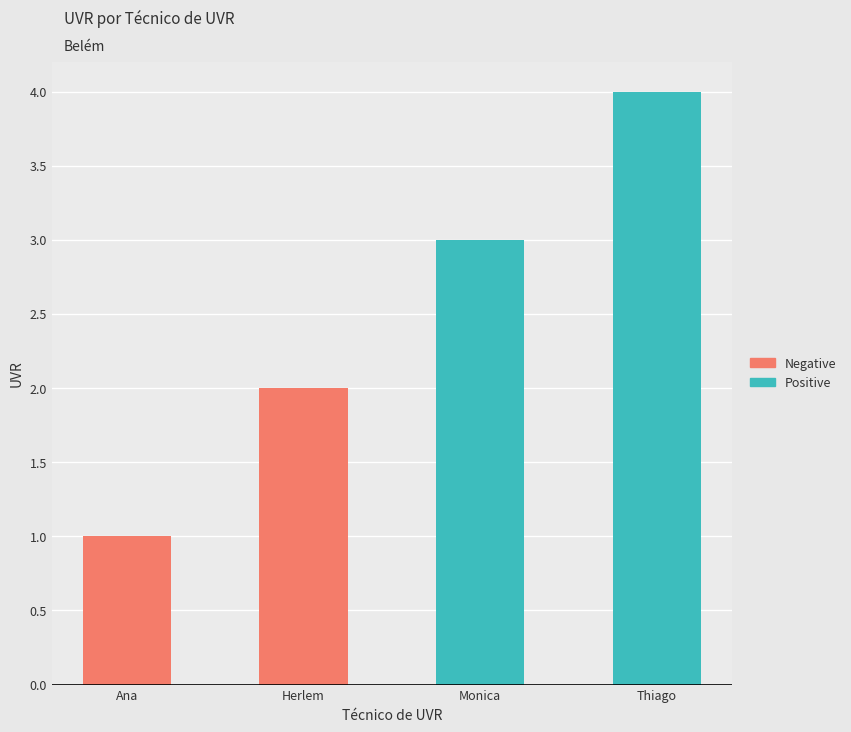

What is the value of the 2nd bar from the left?

2